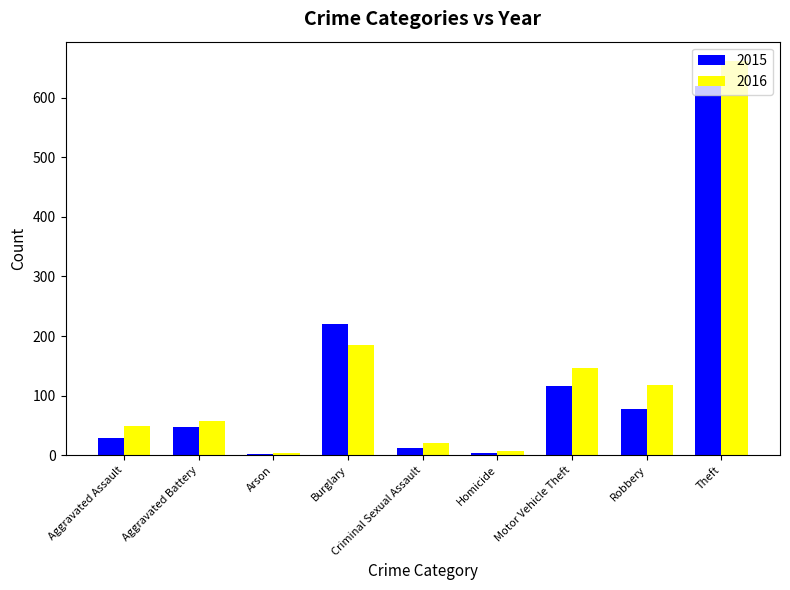

What is the sum of all 2015 values?

1129